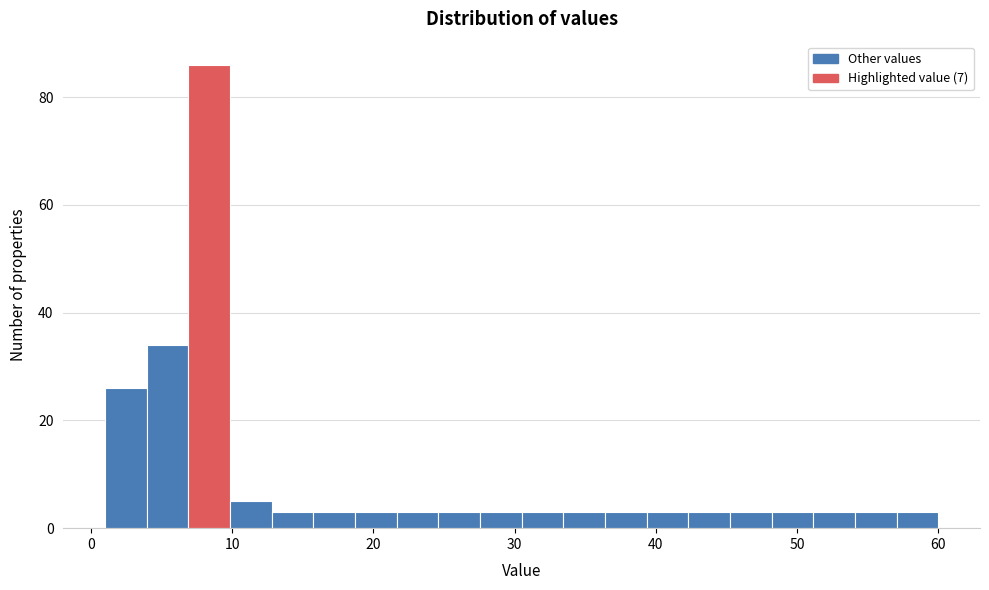

Read against the x-axis, roughly where is the centre of the tallest bar?

8